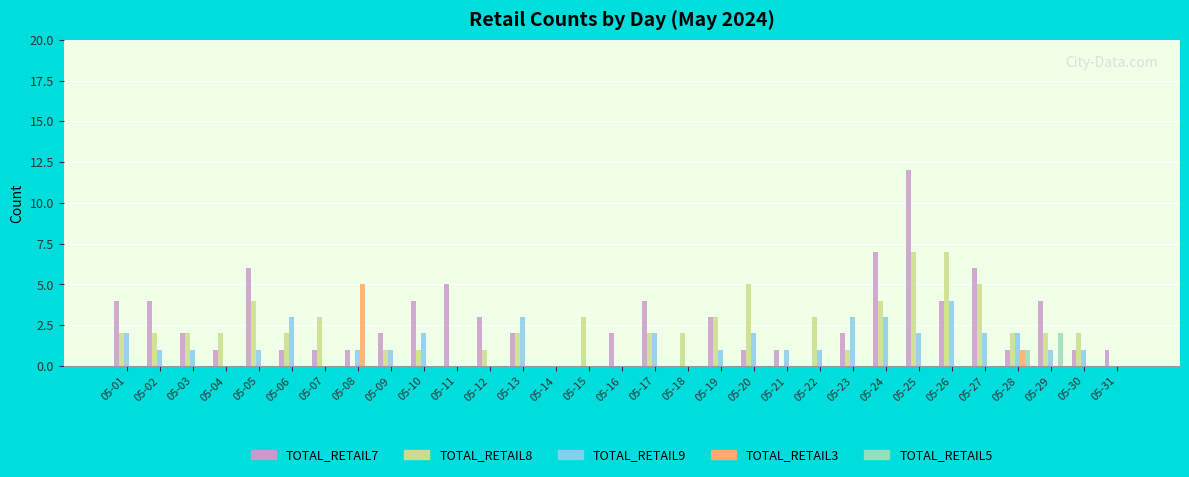

How many groups of bars are there?

31